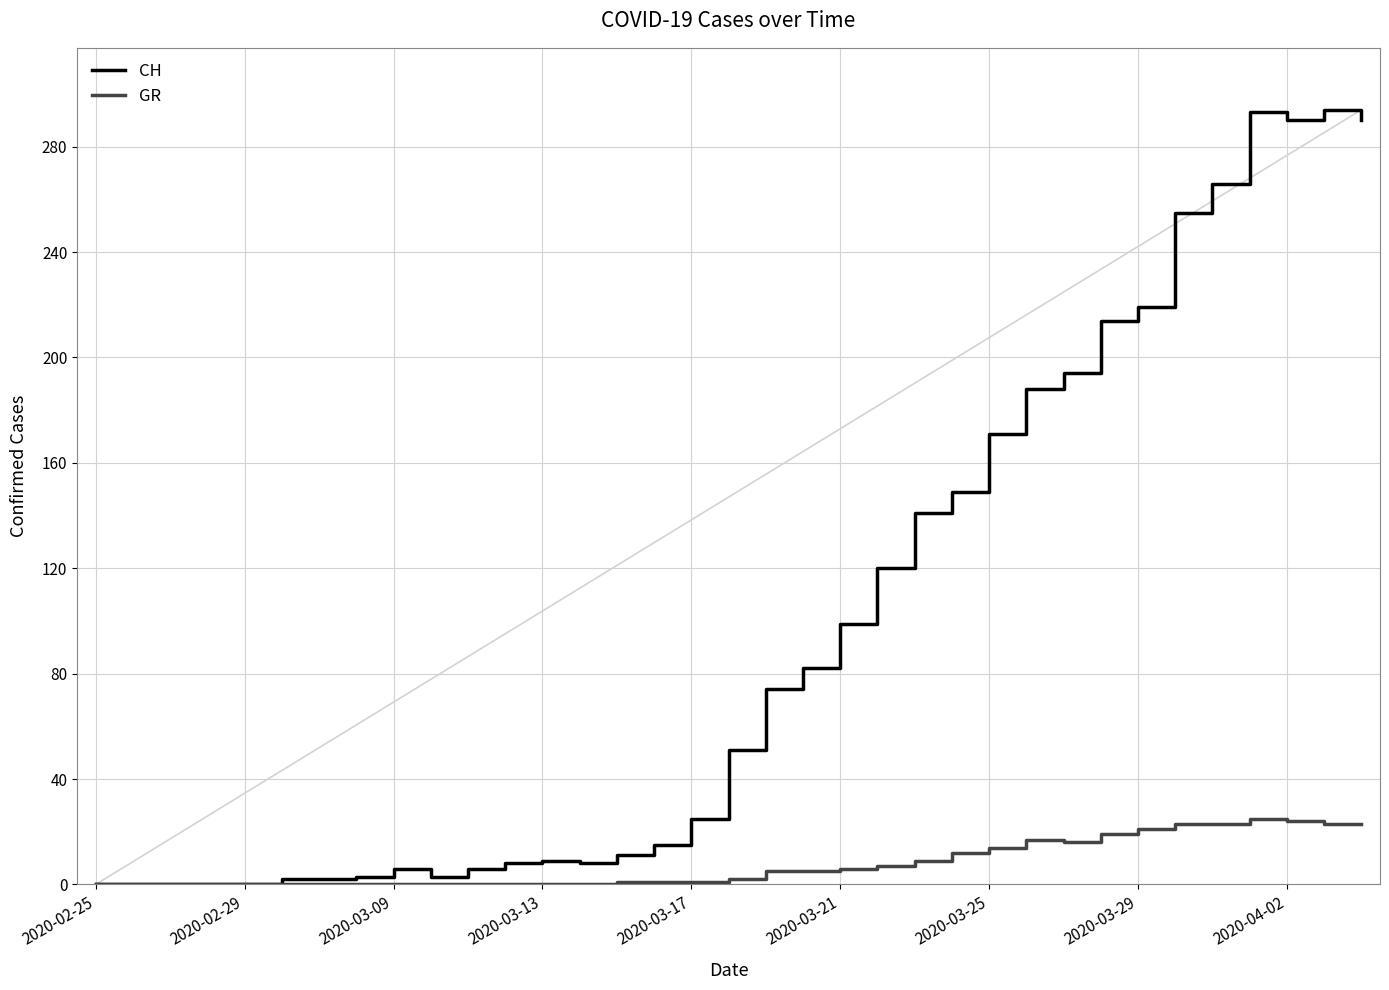

What is the maximum value for CH?

294